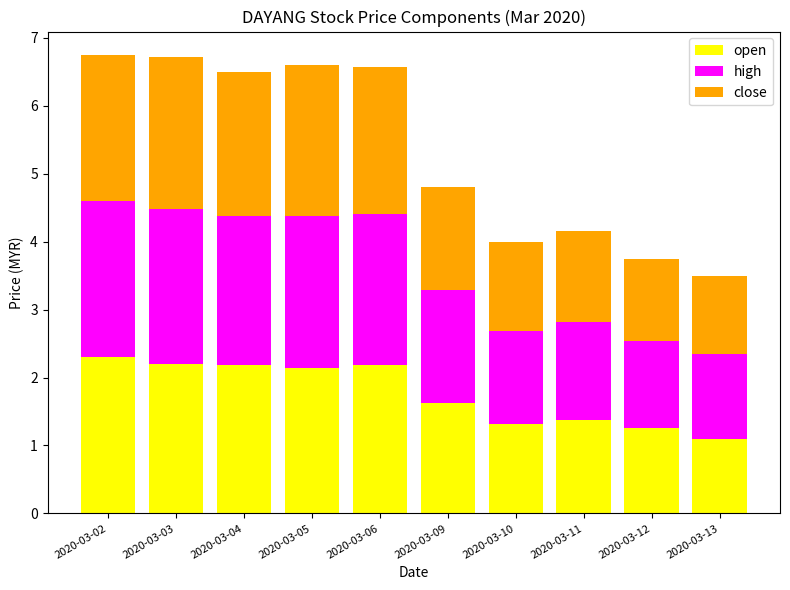

Is it true that open equals 0.3 at 2020-03-11?

False